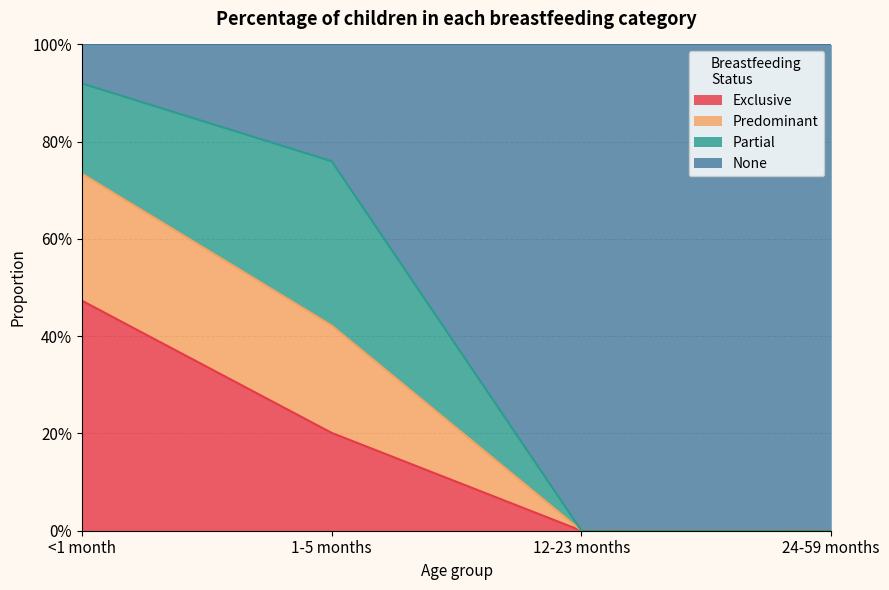

True or false: Exclusive has a value of 0.5 at <1 month.

True